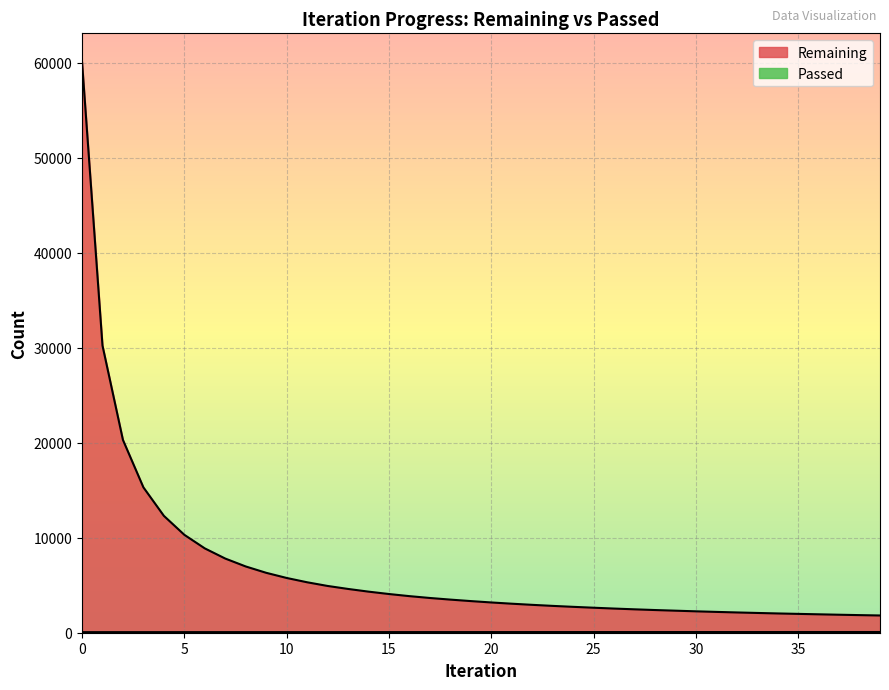

How many lines are shown in the chart?

2